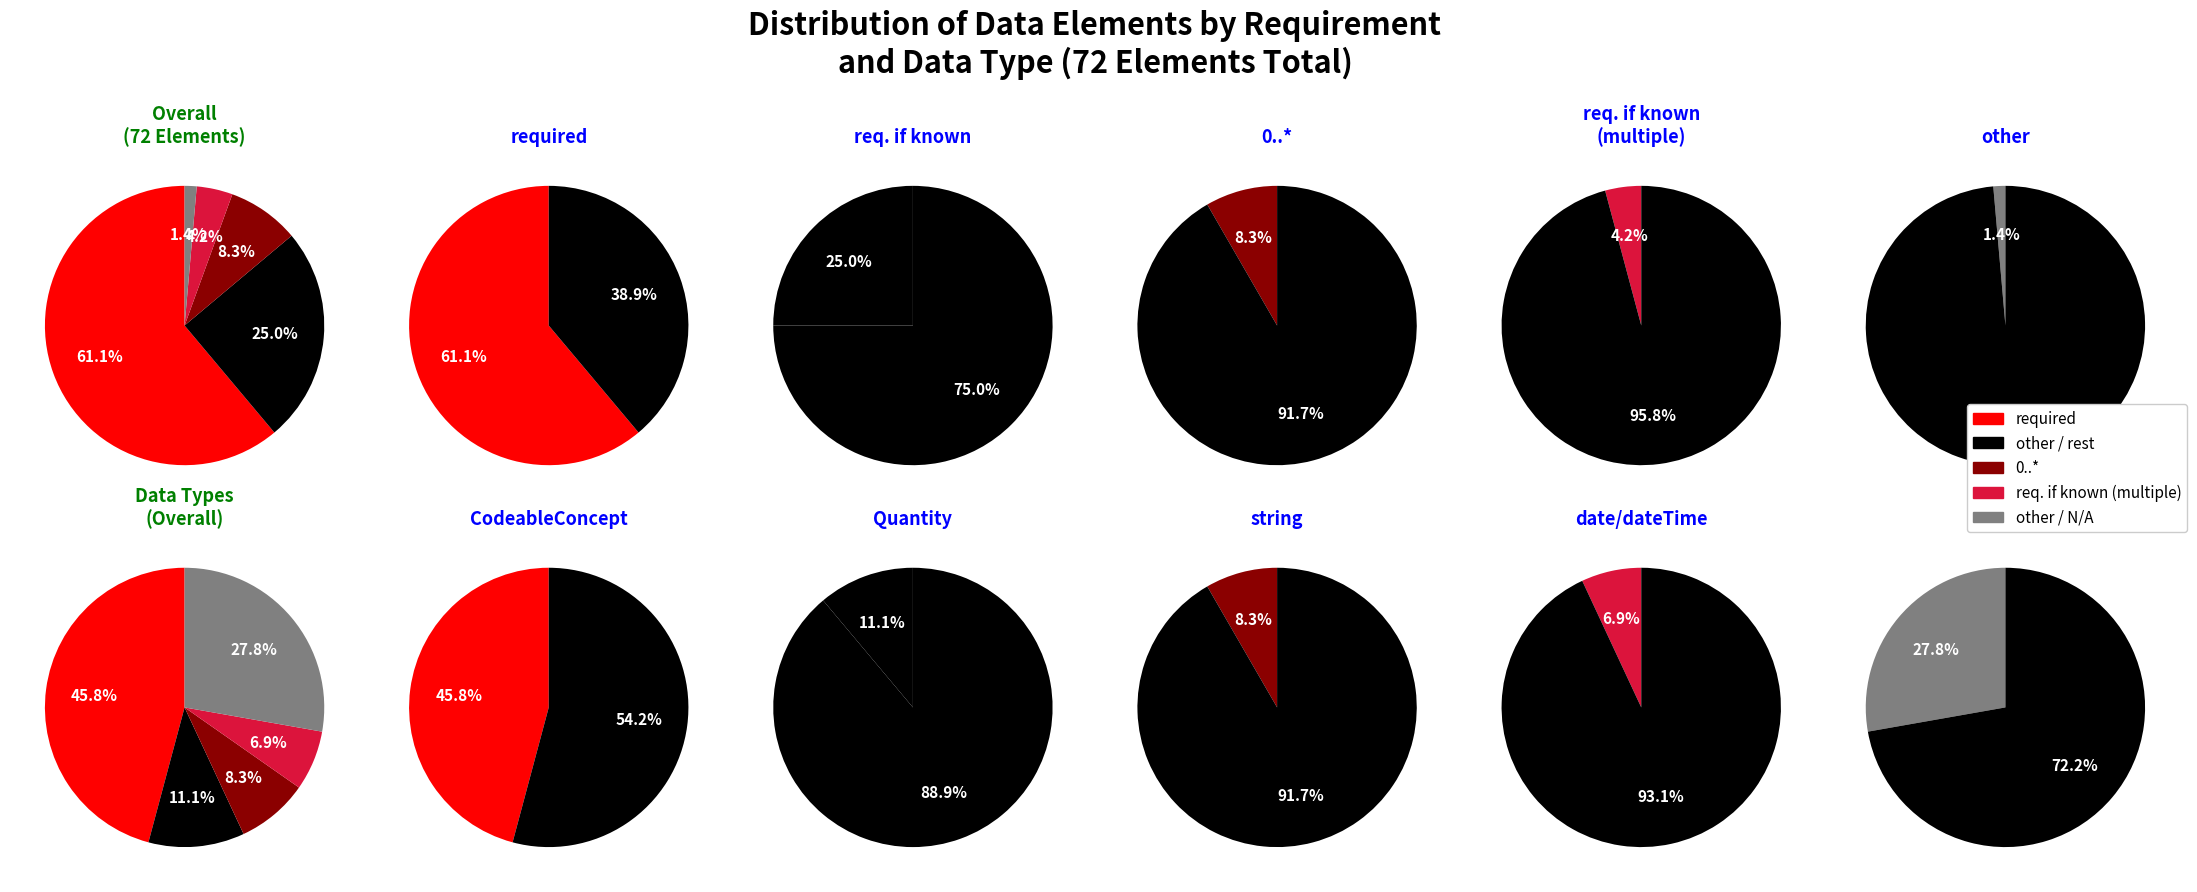

The required slice represents 61% of the pie. True or false?

True